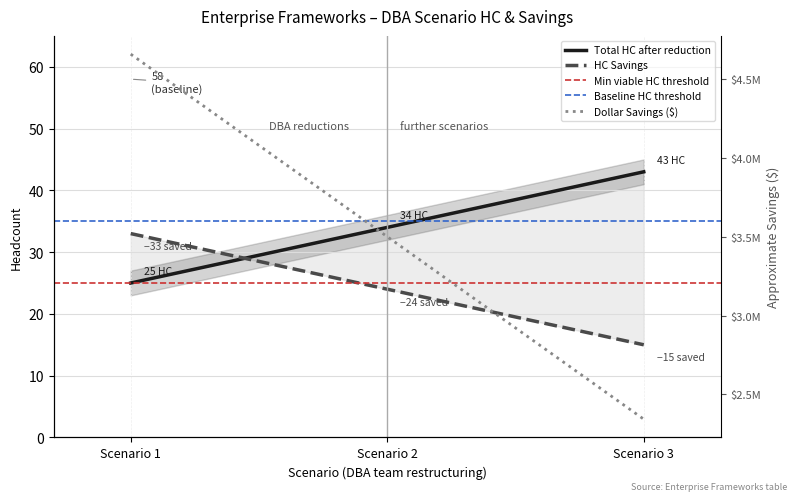

At how many categories does at least one series exceed 1996404?

3